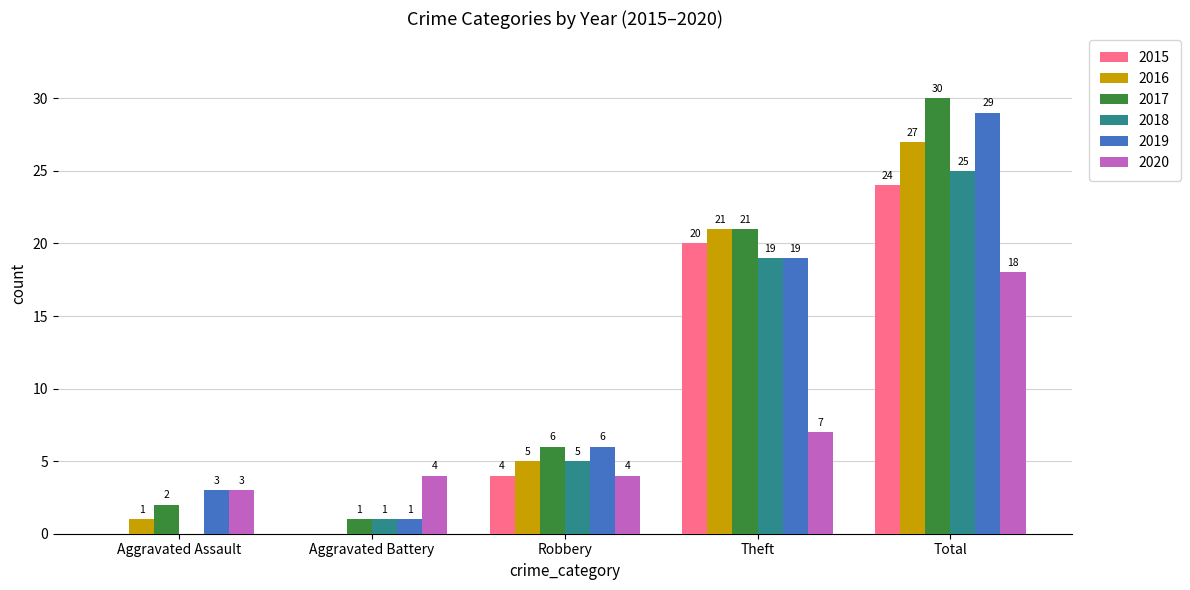

Is the value of 2015 at Robbery greater than the value of 2018 at Total?

No